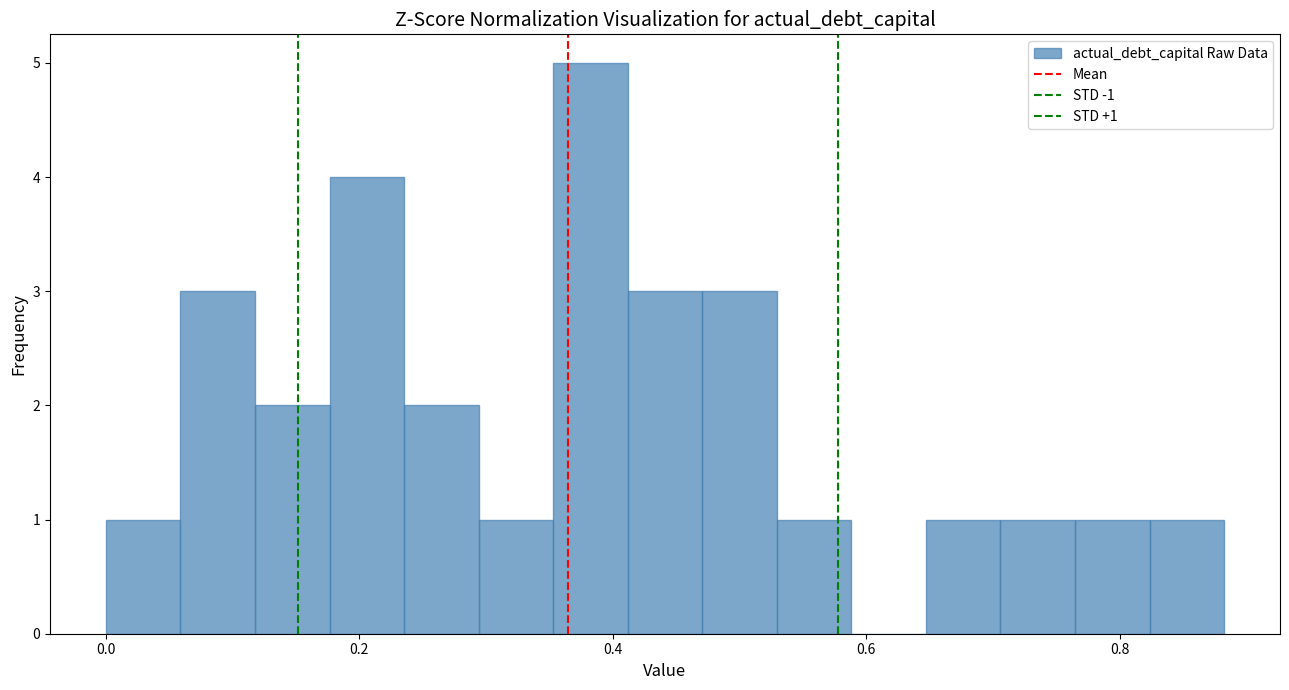

Around what value on the x-axis is the tallest bar? Give the approximate position of its centre, as read against the axis.

0.38